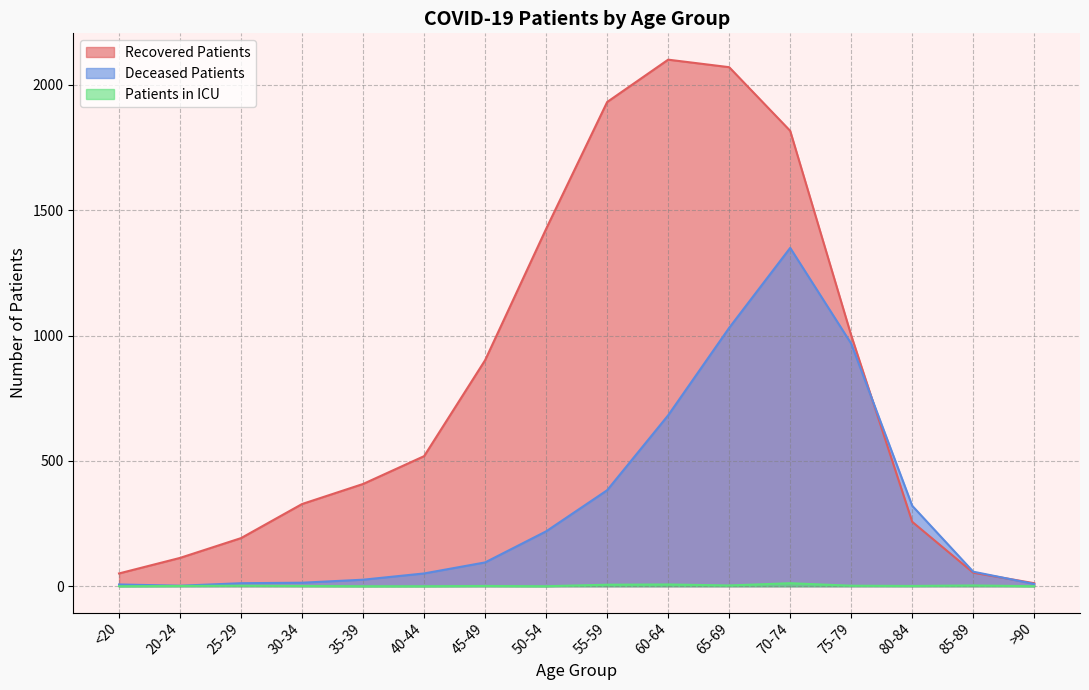

At how many categories does at least one series exceed 295?

11